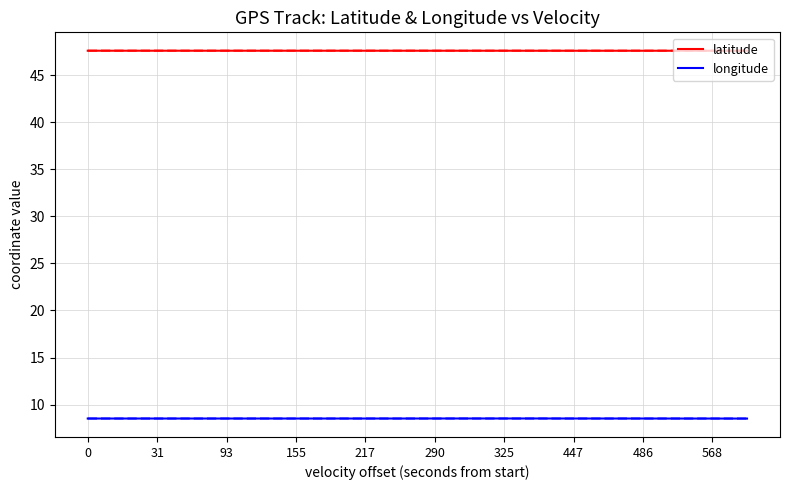

True or false: longitude and latitude cross at least once.

False